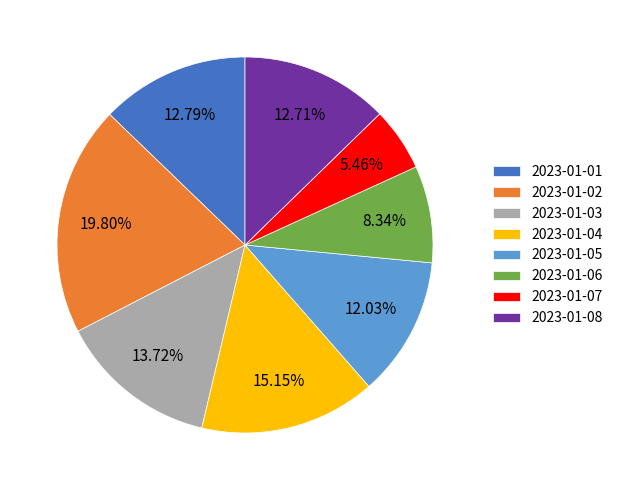

Count the number of slices in the pie.

8